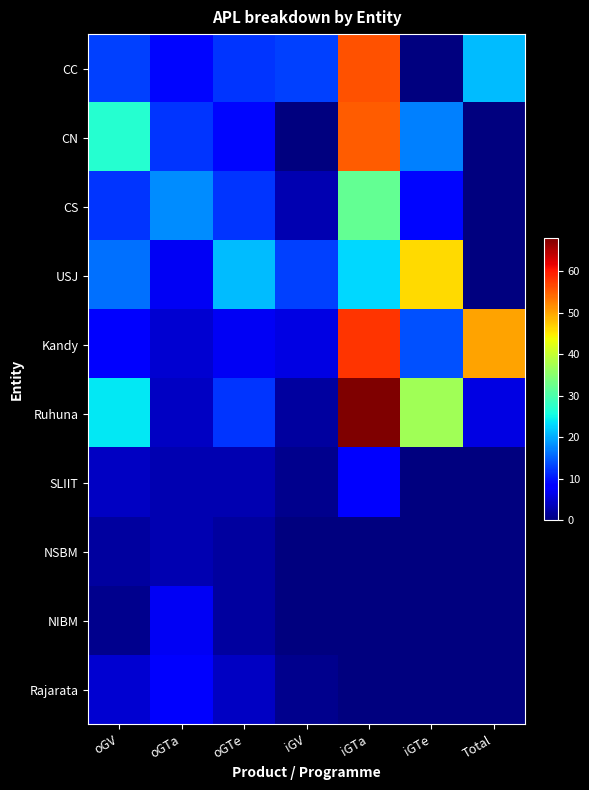

Reading left to right, transcribe all the data shown in this chart.

CC: oGV=13	oGTa=9	oGTe=12	iGV=13	iGTa=56	iGTe=0	Total=21
CN: oGV=27	oGTa=12	oGTe=9	iGV=0	iGTa=55	iGTe=17	Total=0
CS: oGV=12	oGTa=18	oGTe=12	iGV=3	iGTa=32	iGTe=9	Total=0
USJ: oGV=16	oGTa=7	oGTe=21	iGV=13	iGTa=23	iGTe=46	Total=0
Kandy: oGV=8	oGTa=5	oGTe=7	iGV=6	iGTa=58	iGTe=14	Total=50
Ruhuna: oGV=24	oGTa=4	oGTe=12	iGV=2	iGTa=68	iGTe=37	Total=6
SLIIT: oGV=4	oGTa=3	oGTe=3	iGV=1	iGTa=8	iGTe=0	Total=0
NSBM: oGV=2	oGTa=3	oGTe=2	iGV=0	iGTa=0	iGTe=0	Total=0
NIBM: oGV=1	oGTa=7	oGTe=2	iGV=0	iGTa=0	iGTe=0	Total=0
Rajarata: oGV=5	oGTa=8	oGTe=4	iGV=1	iGTa=0	iGTe=0	Total=0